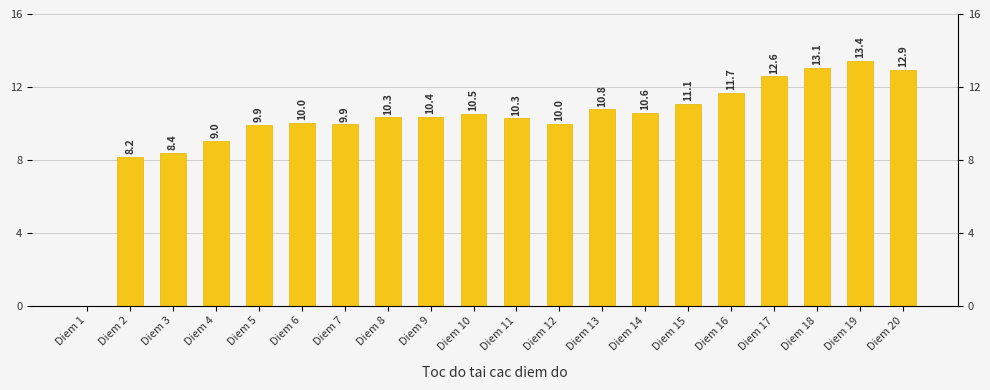

Which has a higher value, Diem 19 or Diem 14?

Diem 19